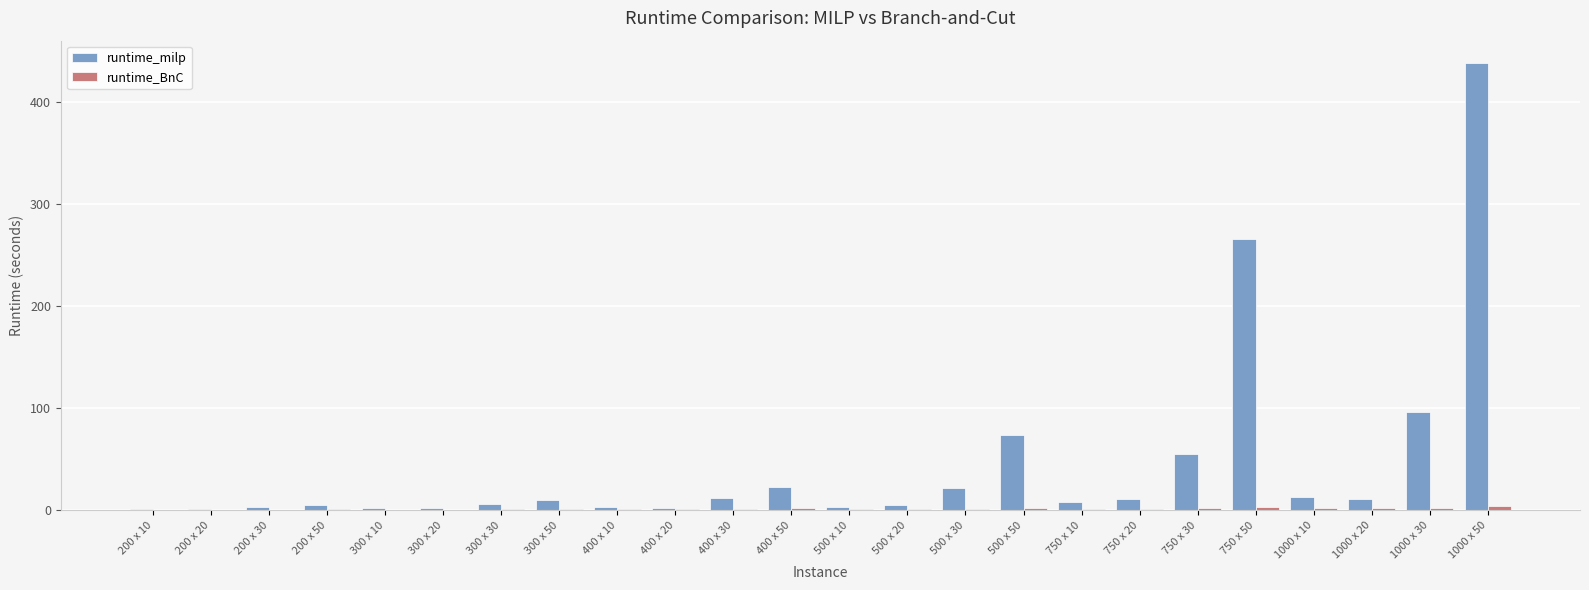

What is the sum of the runtime_milp values at 1000 x 50 and 400 x 30?

450.0